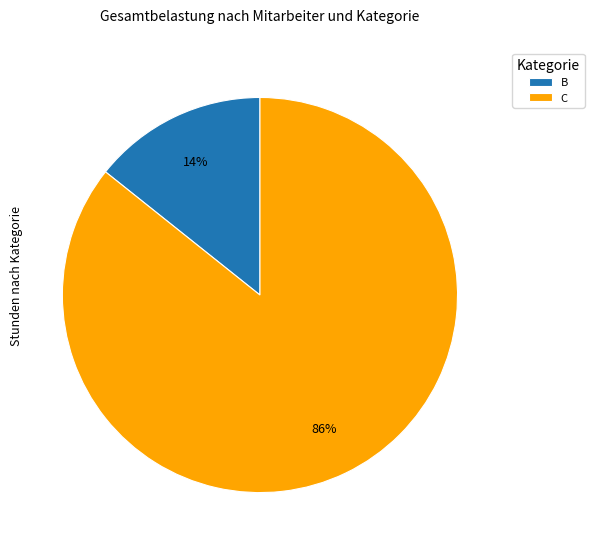

Rank the categories by value from highest to lowest.

C, B